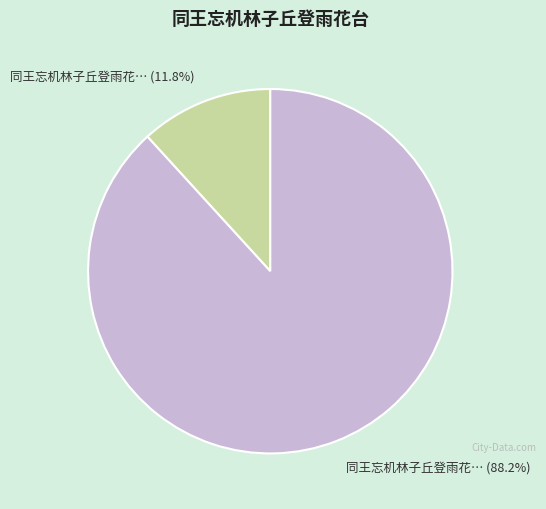

Is there any slice that represents more than half of the pie?

Yes